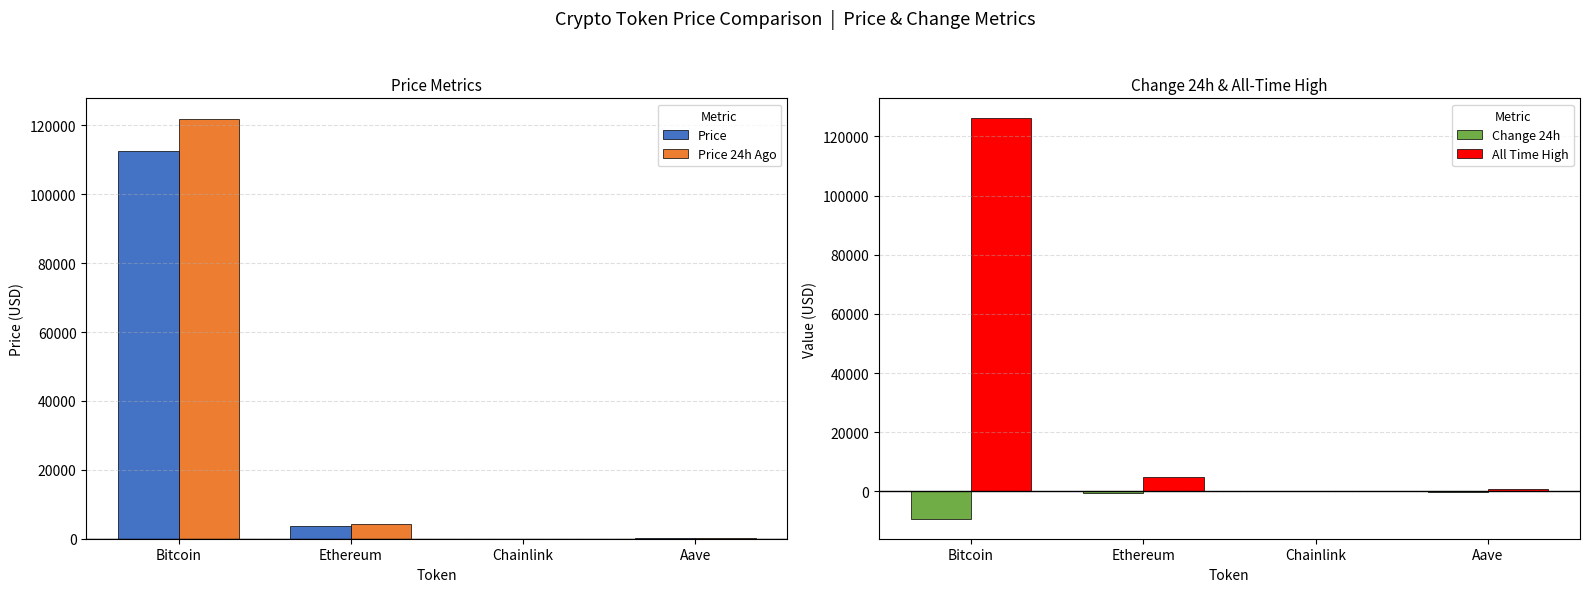

What is the maximum value for All Time High?

126080.0